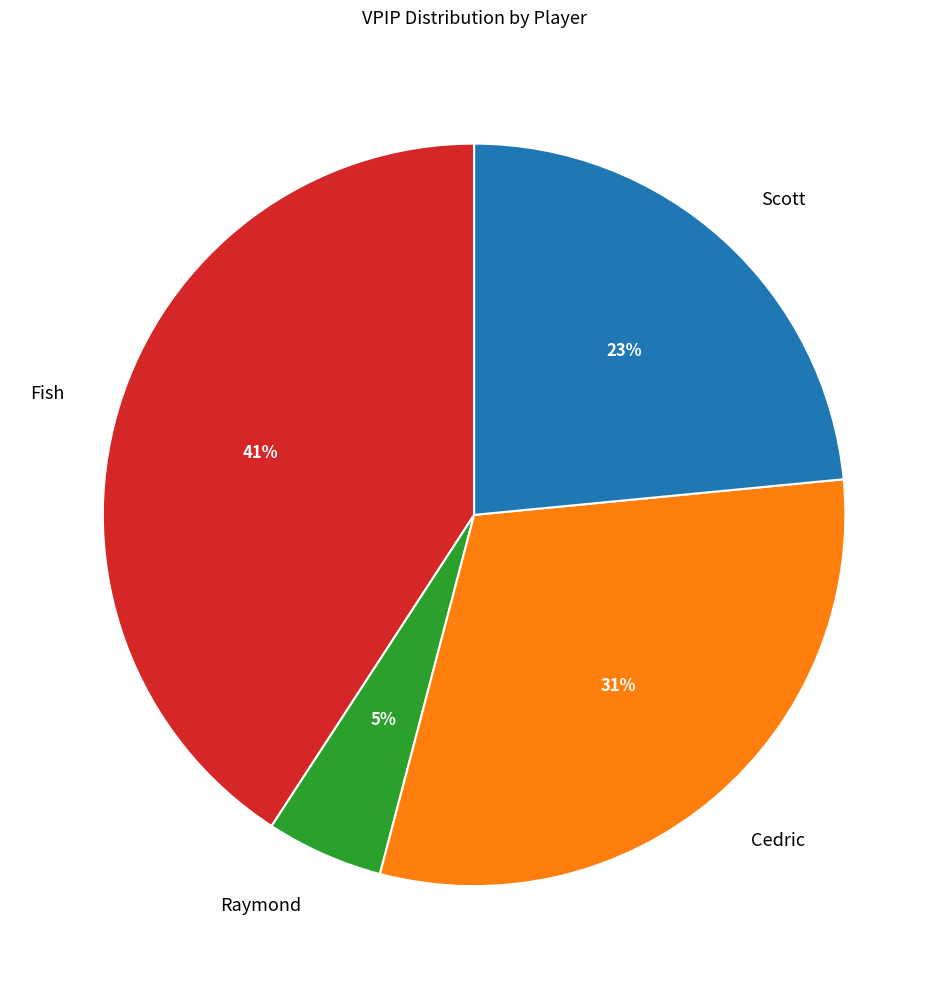

How many slices are in this pie chart?

4